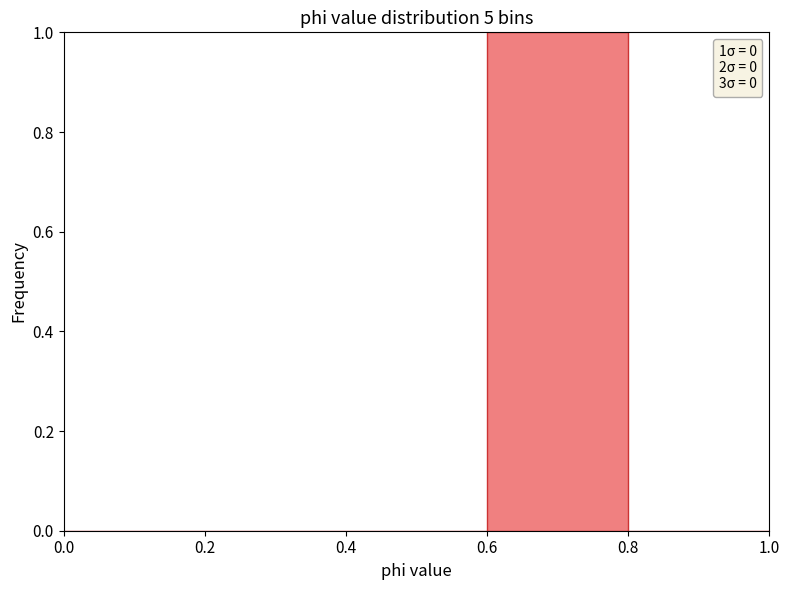

Which range on the x-axis has the tallest bar?

0.6 to 0.8